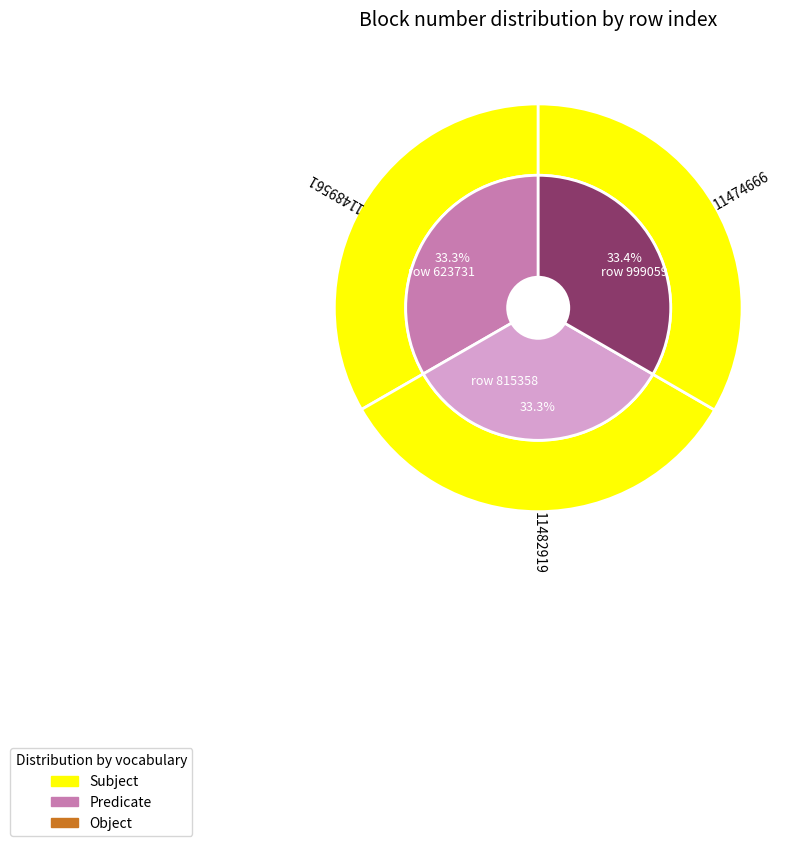

Which slice is the largest?

999059